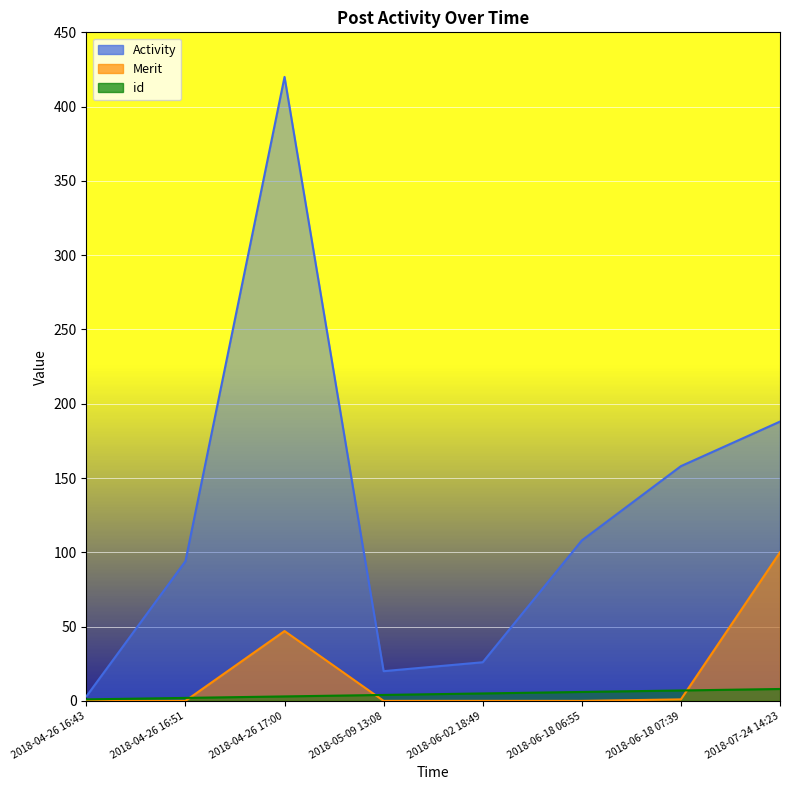

What is the average value of the Merit series?

18